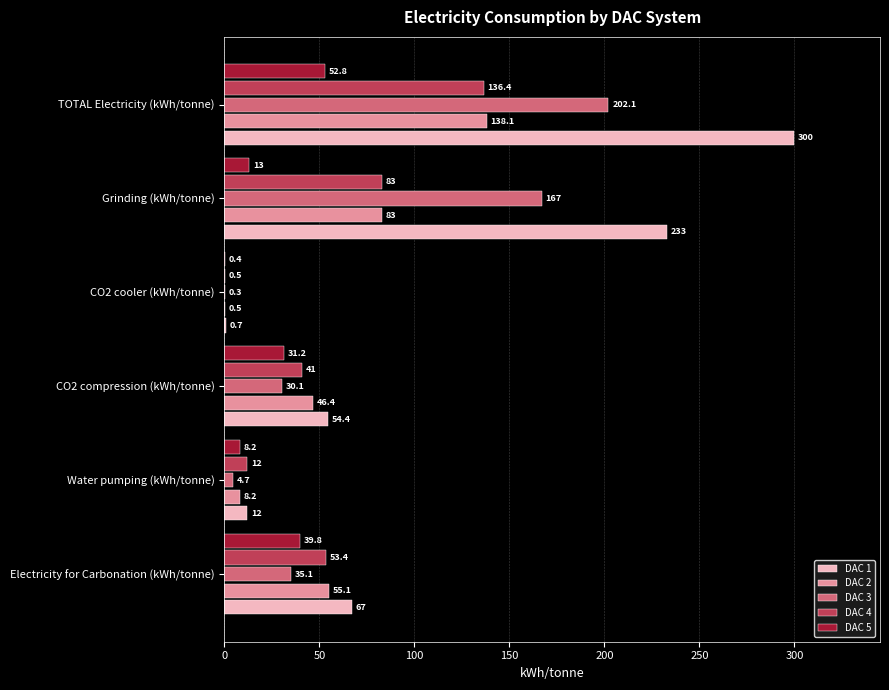

What is the approximate value of DAC 1 at CO2 cooler (kWh/tonne)?

0.7